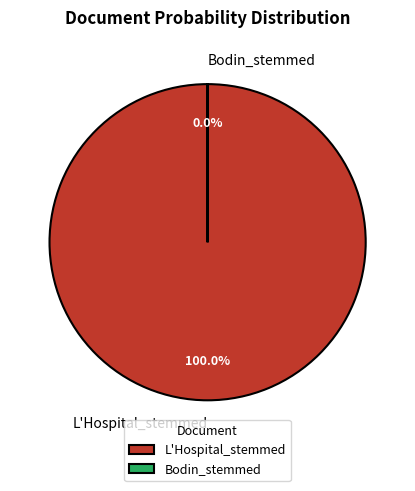

To the nearest percent, what is the difference between the largest and smallest slice percentages?

100%